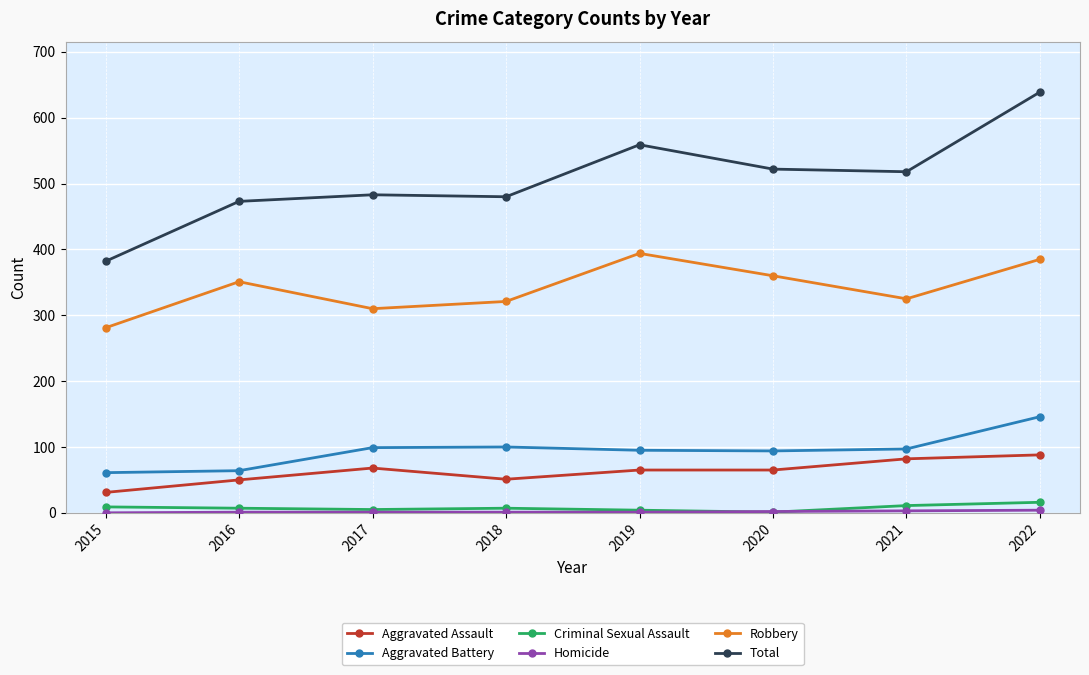

Which series has the largest range (max minus min)?

Total